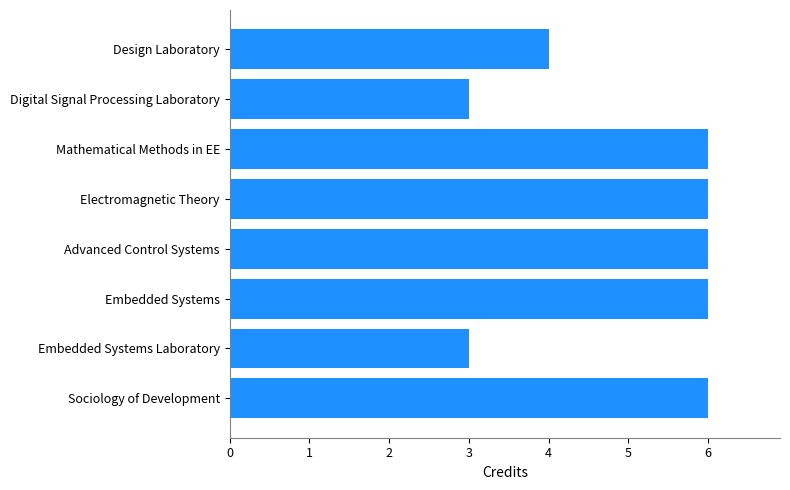

True or false: the data shows 4 at Design Laboratory.

True